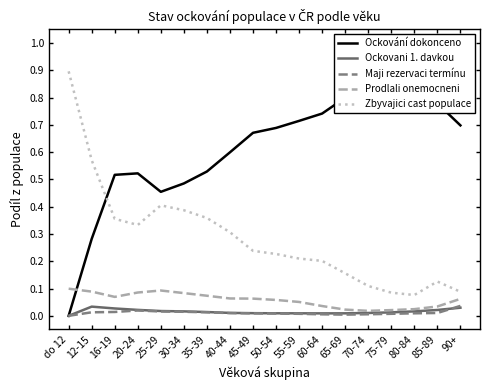

How many intersections are there between Zbyvajici cast populace and Ockování dokonceno?

1